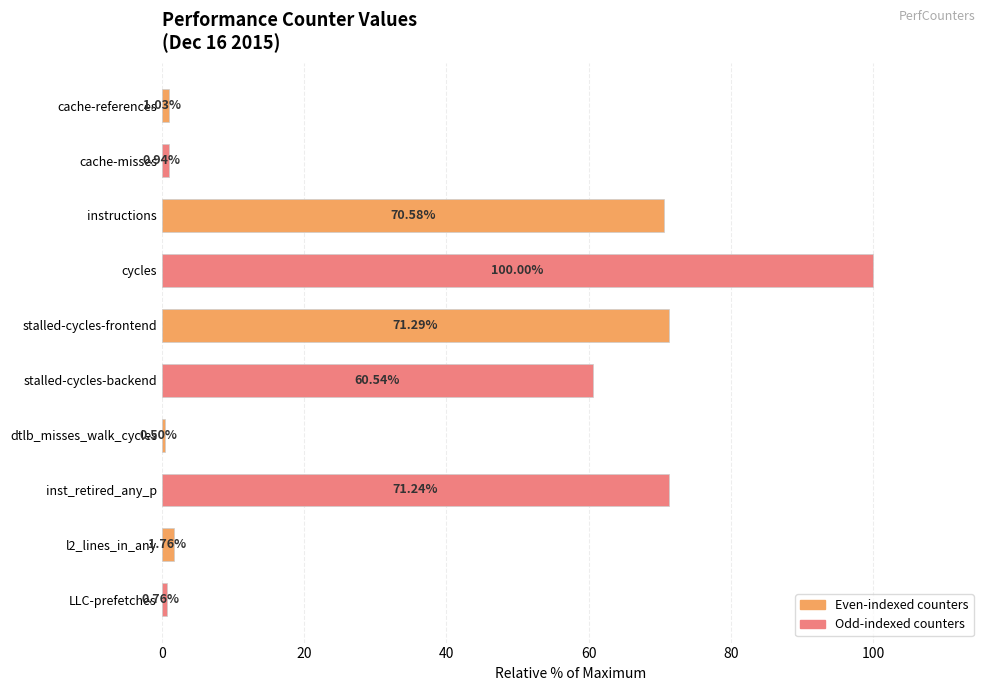

What is the label of the 6th bar from the bottom?

stalled-cycles-frontend